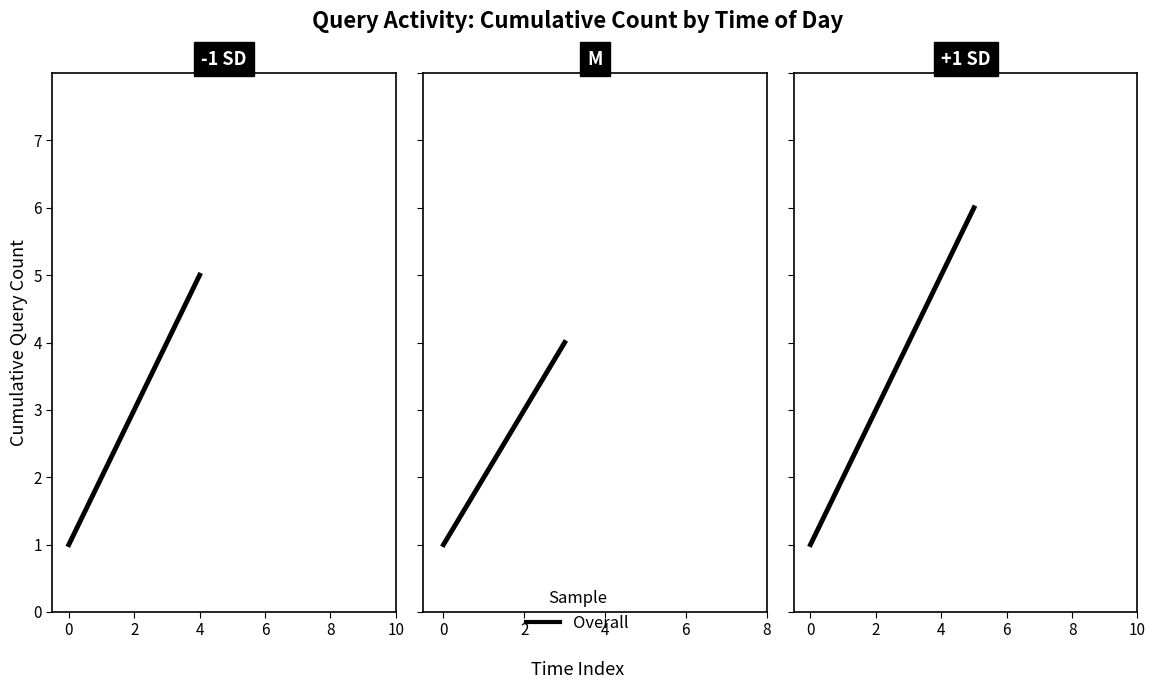

What is the value of the 6th point from the left?

6